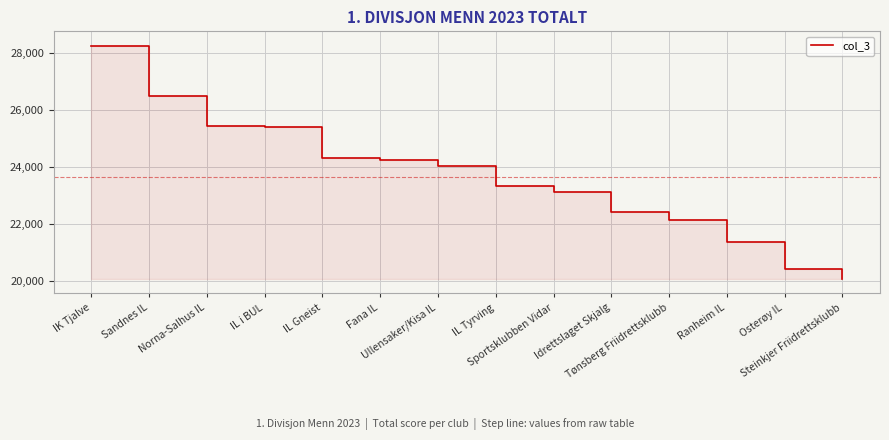

How many lines are shown in the chart?

1